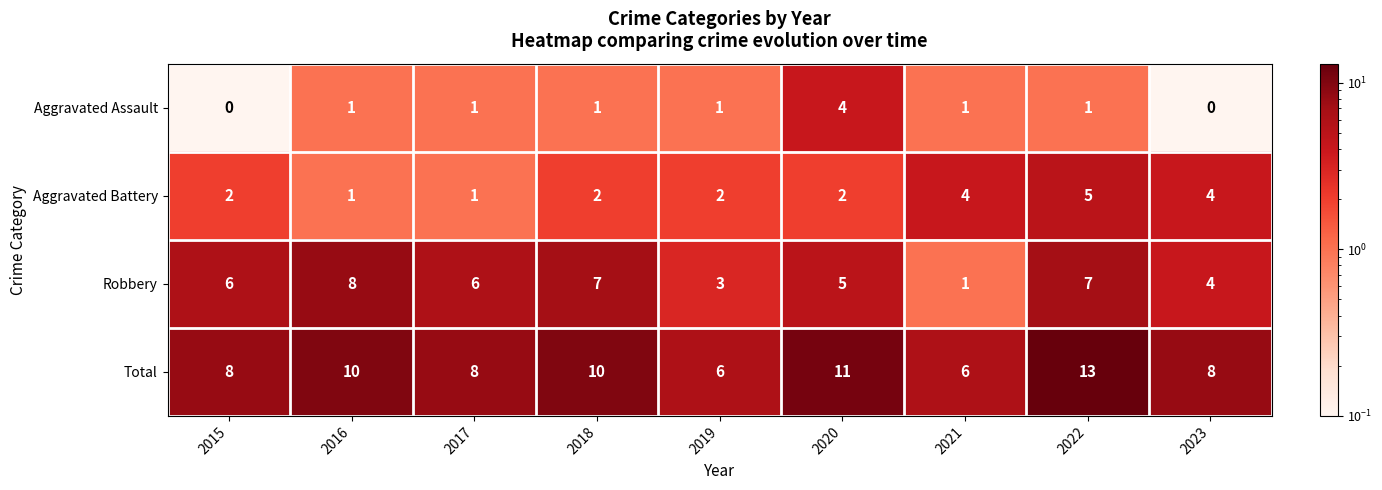

Rank the series by their maximum value, from lowest to highest.

Aggravated Assault, Aggravated Battery, Robbery, Total